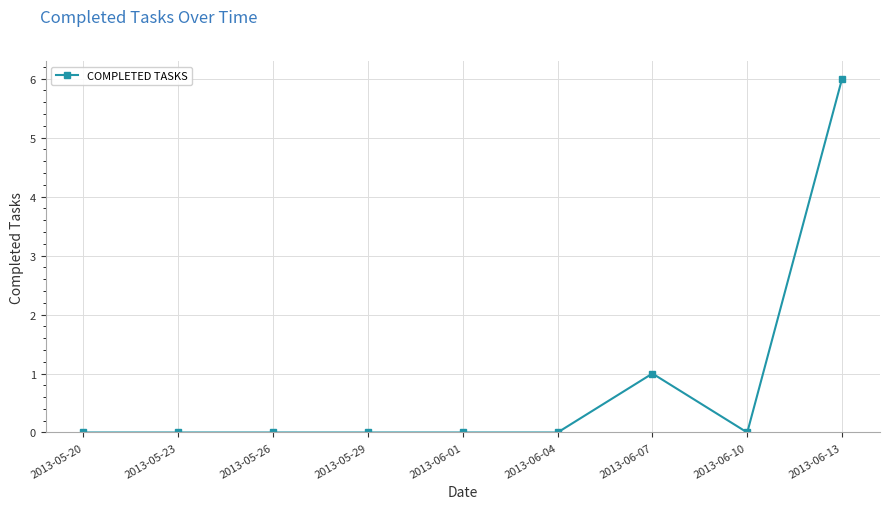

What is the label of the 9th point from the right?

2013-05-20